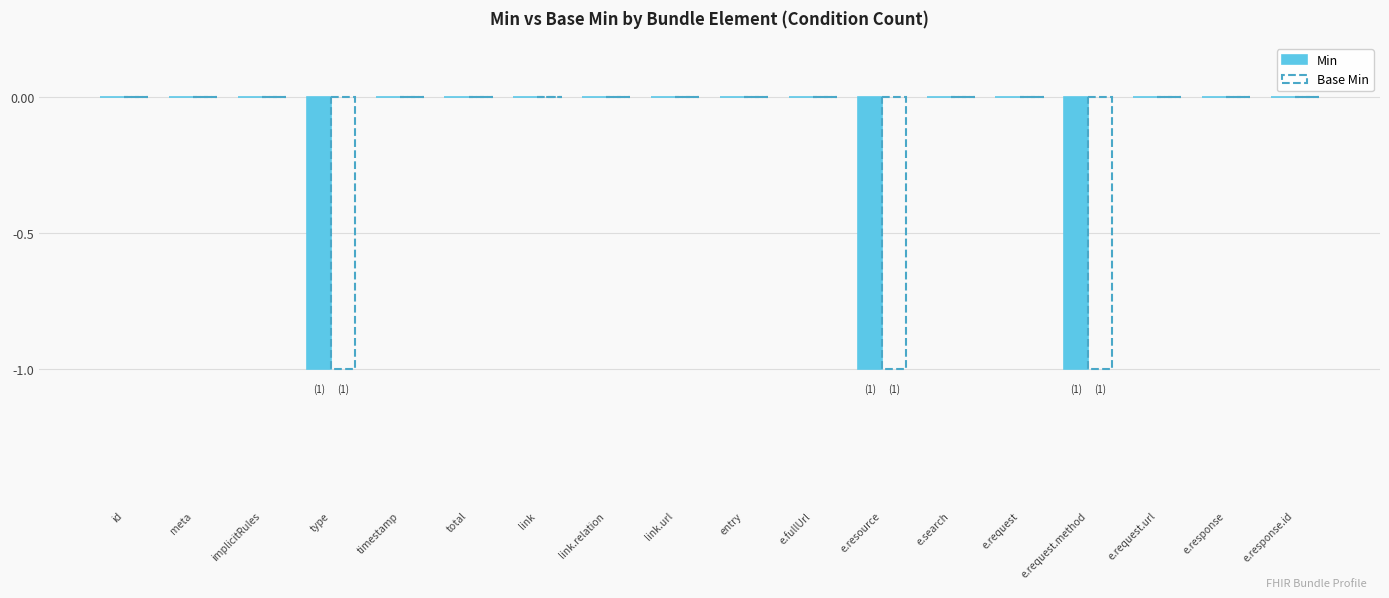

The value of Base Min at link is 0. True or false?

True